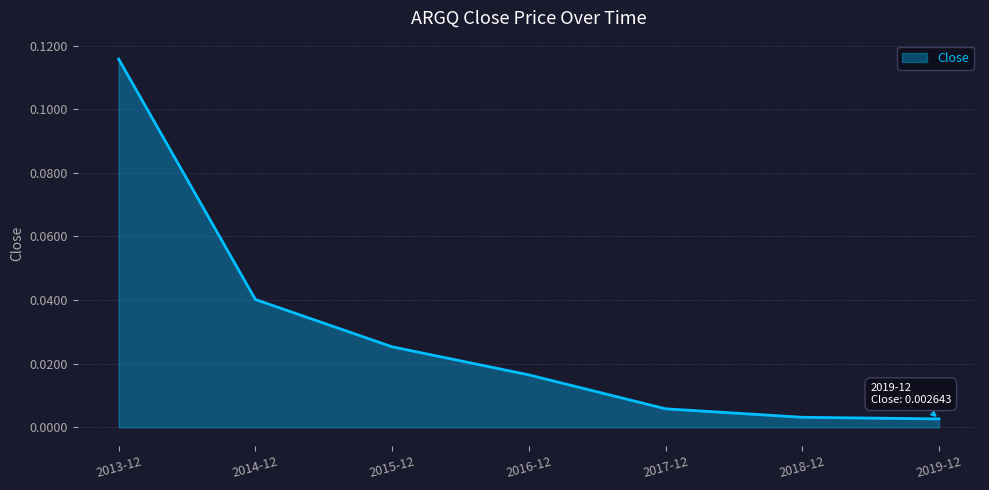

What position from the left is 2014-12?

2